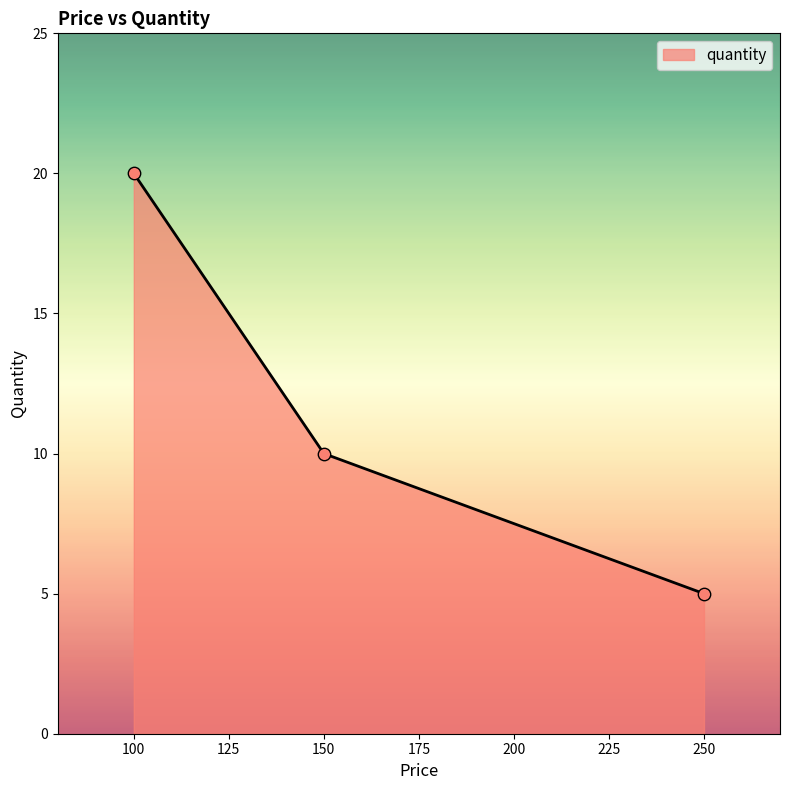

What is the change in value from 100 to 250?

-15